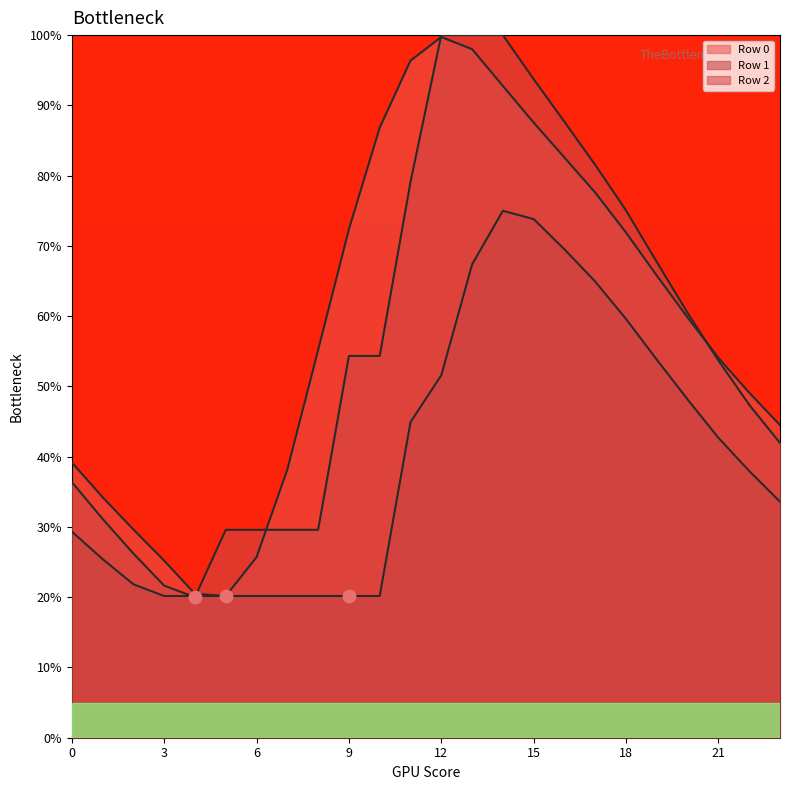

Which series contains the highest Y value?

Row 2